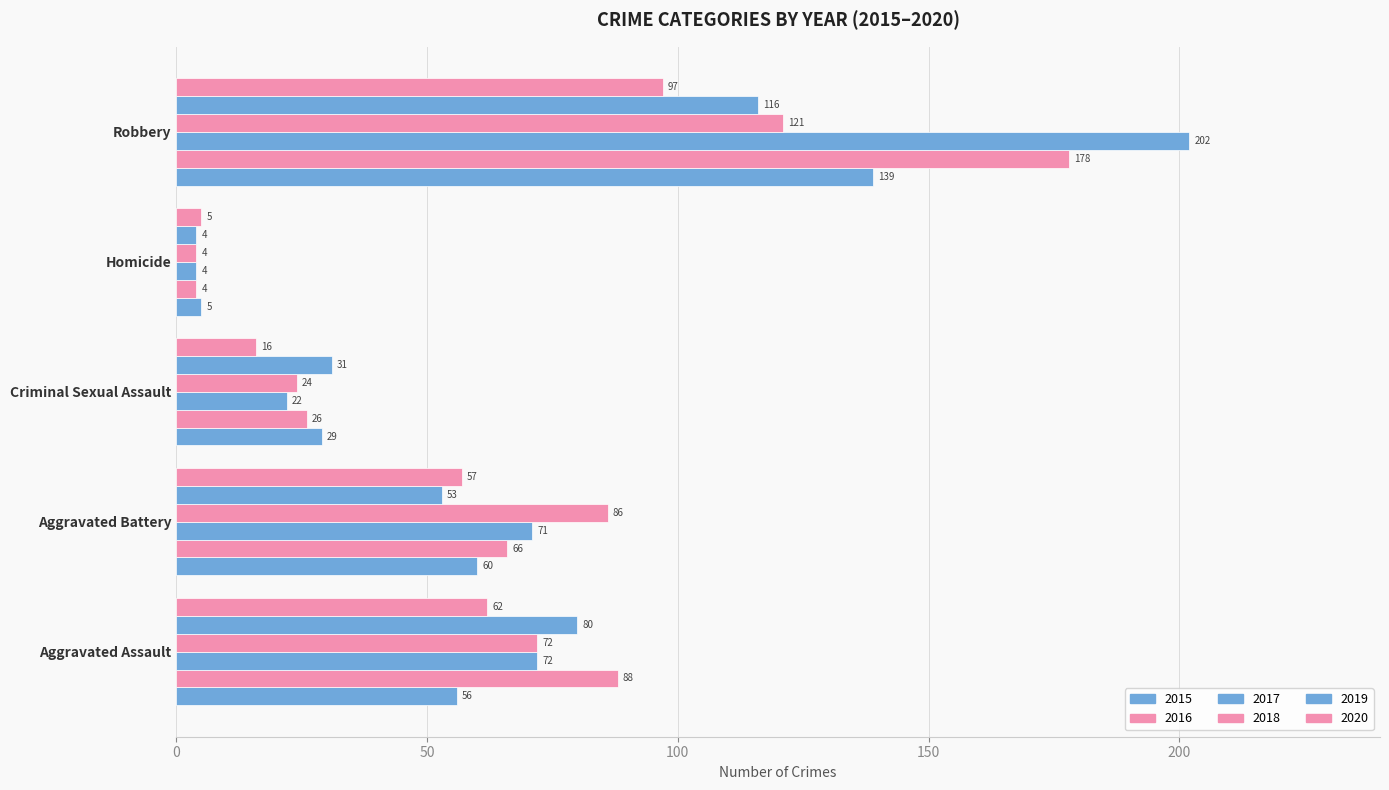

How many distinct data groups are displayed?

6